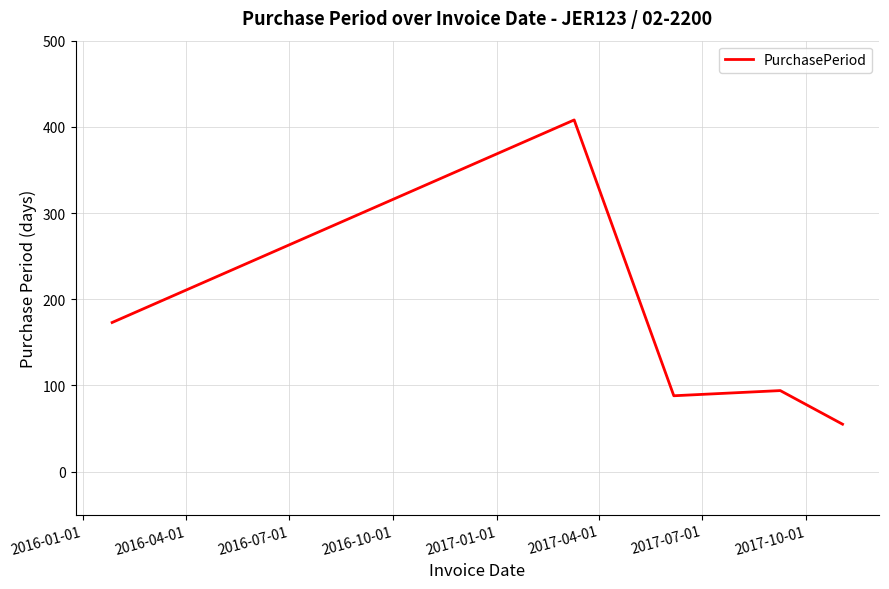

How many lines are shown in the chart?

1